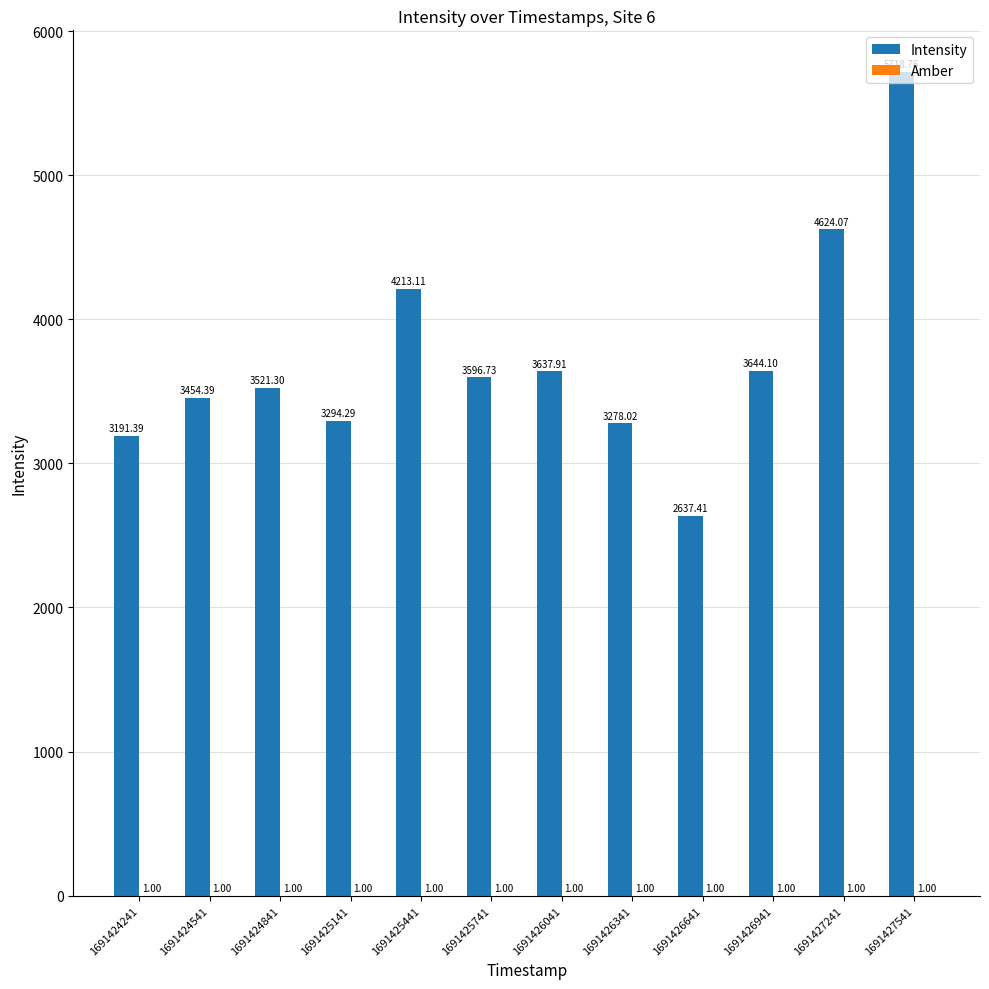

What is the total value across all series at 1691424541?

3455.4